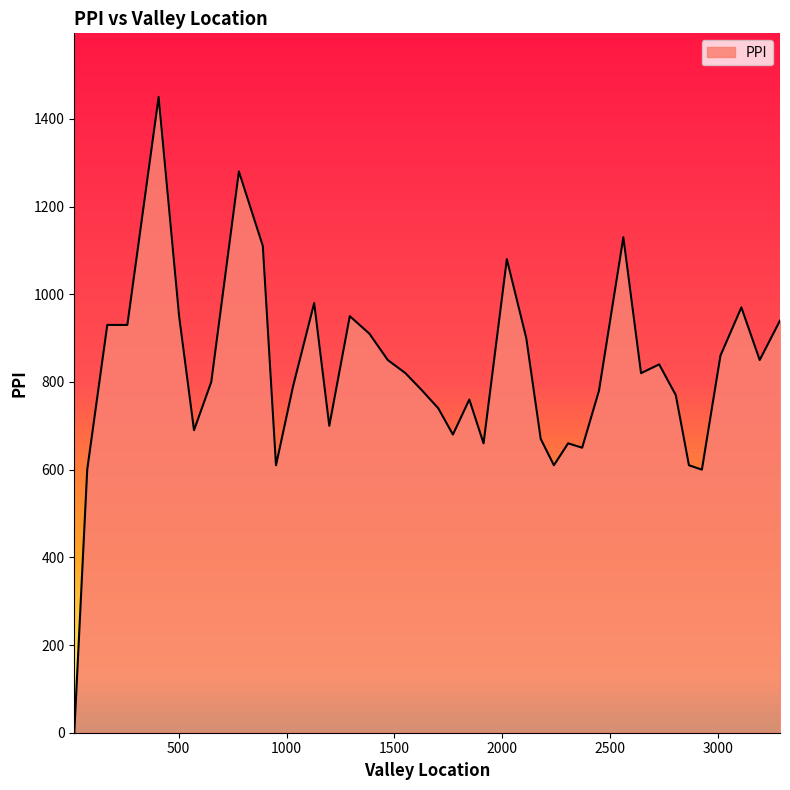

What is the maximum value shown in the chart?

1450